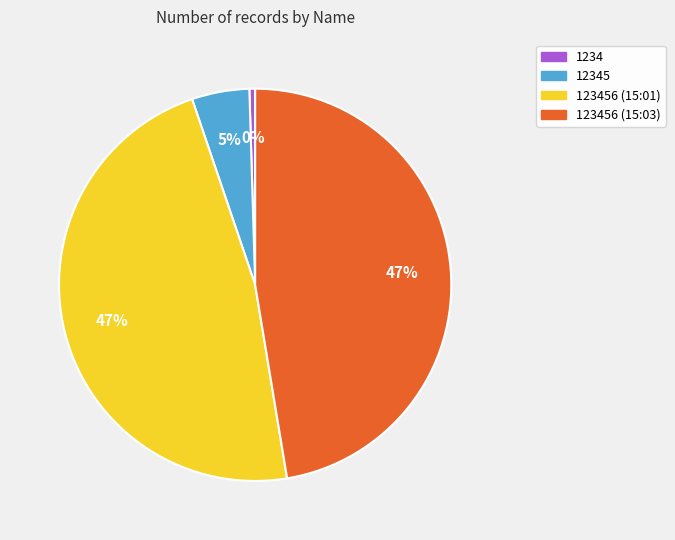

Do 12345 and 123456 (15:03) together represent more than half of the pie?

Yes